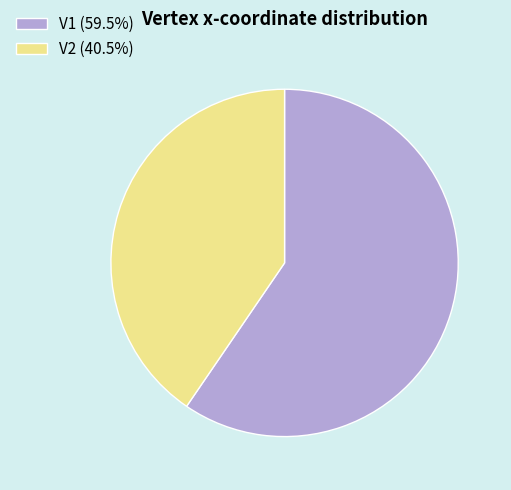

Rank the categories by value from highest to lowest.

V1, V2